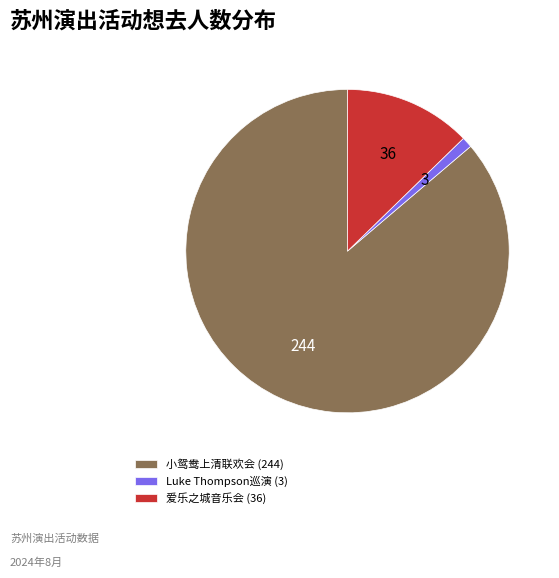

What is the ratio of the value at 小鸳鸯上清联欢会 (244) to the value at 爱乐之城音乐会 (36)?

6.8